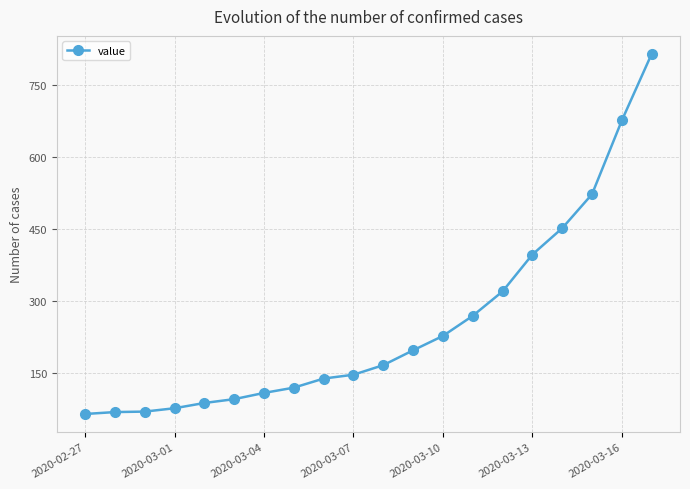

What is the smallest value displayed?

64